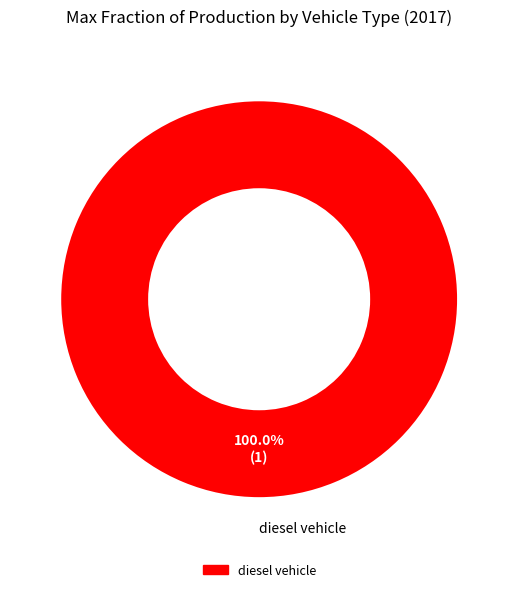

What is the majority slice?

diesel vehicle